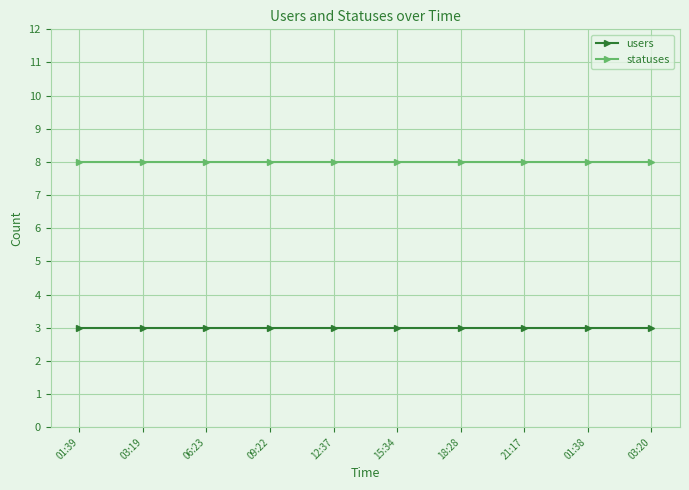

True or false: users and statuses cross at least once.

False